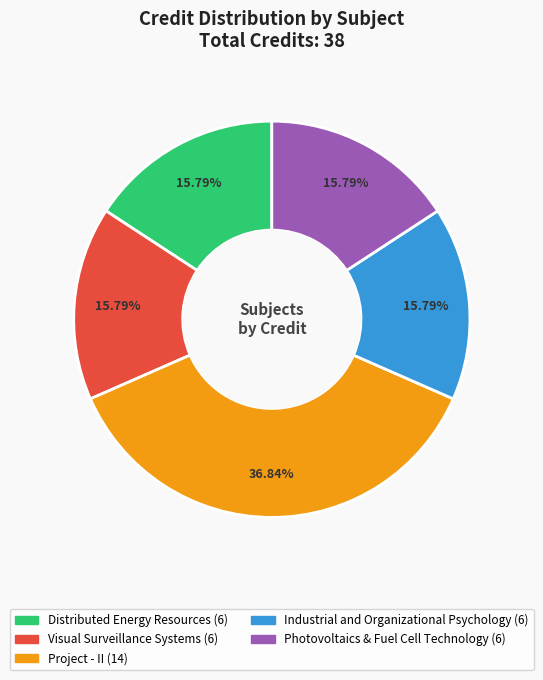

Does any single category account for the majority?

No